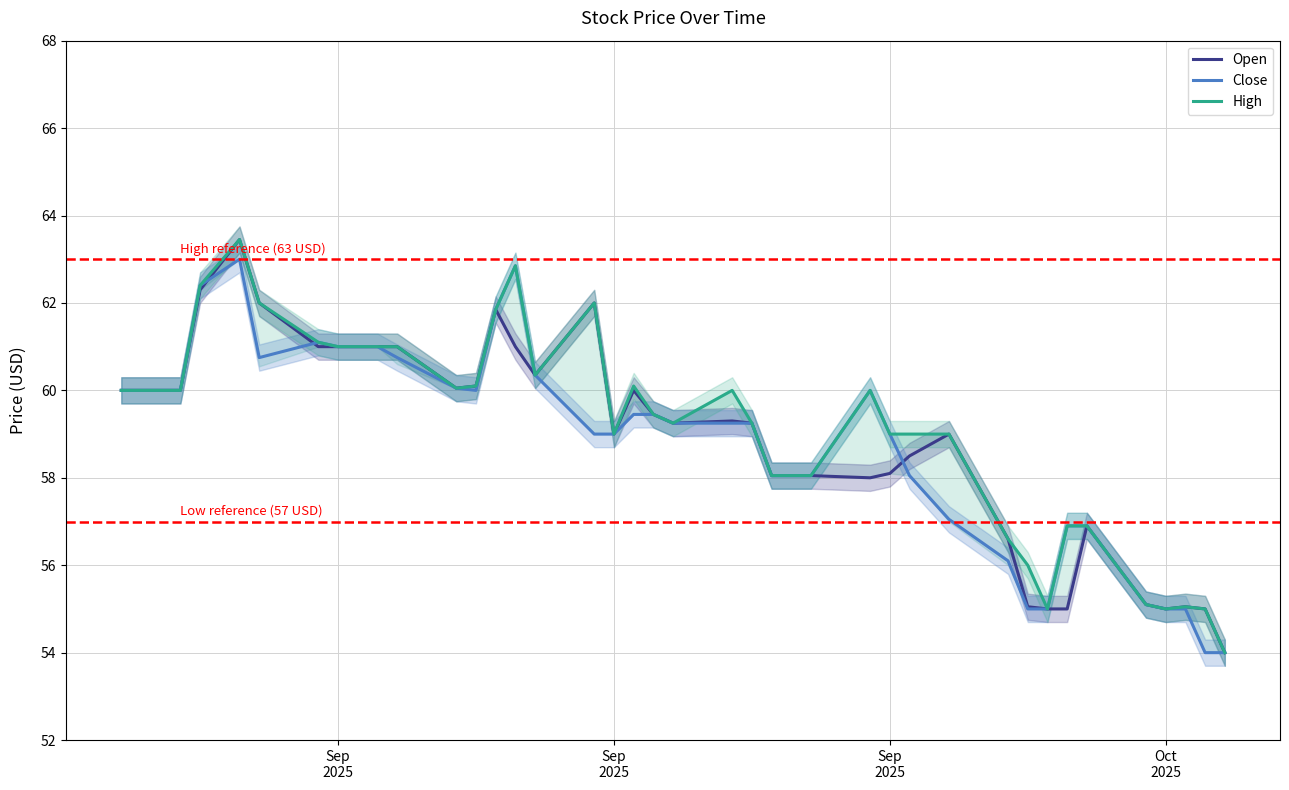

How many lines are shown in the chart?

3